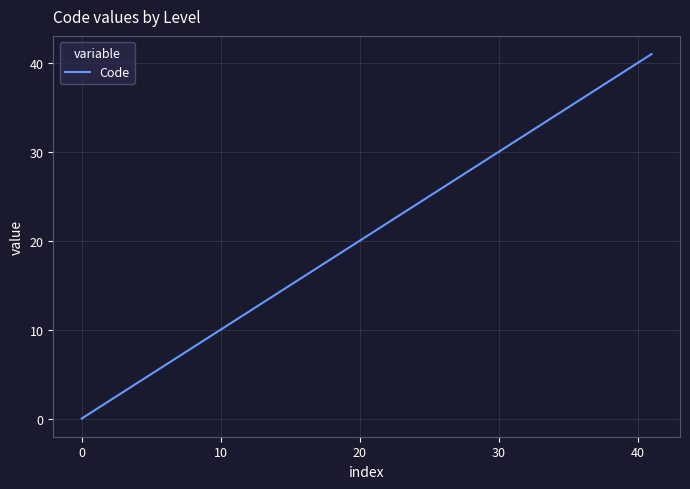

Reading right to left, transcribe all the data shown in this chart.

41	40	6	5	4	3	2	1	0